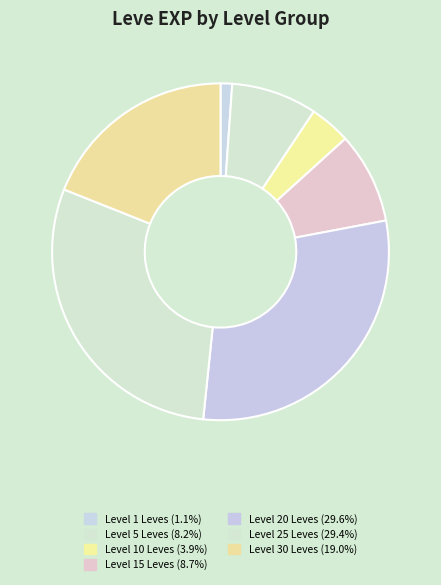

How many slices are in this pie chart?

7